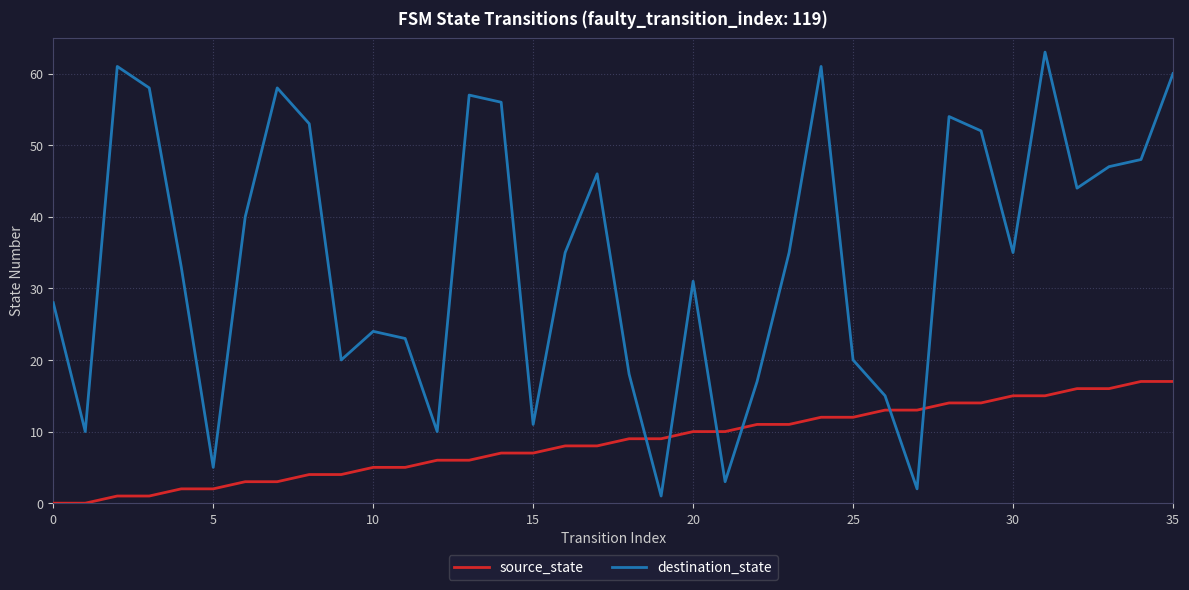

List the series in order of their peak value, lowest first.

source_state, destination_state